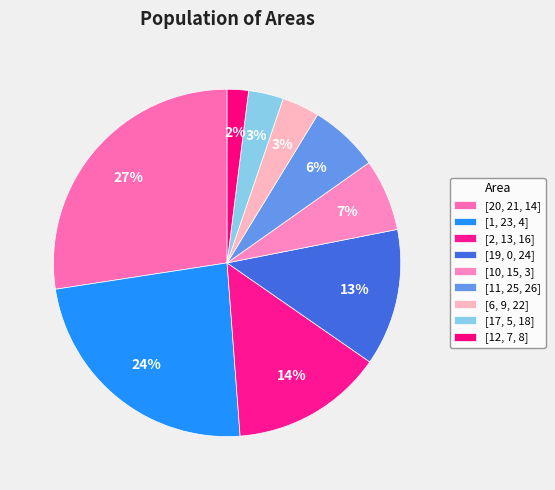

Which has a higher value, [1, 23, 4] or [6, 9, 22]?

[1, 23, 4]